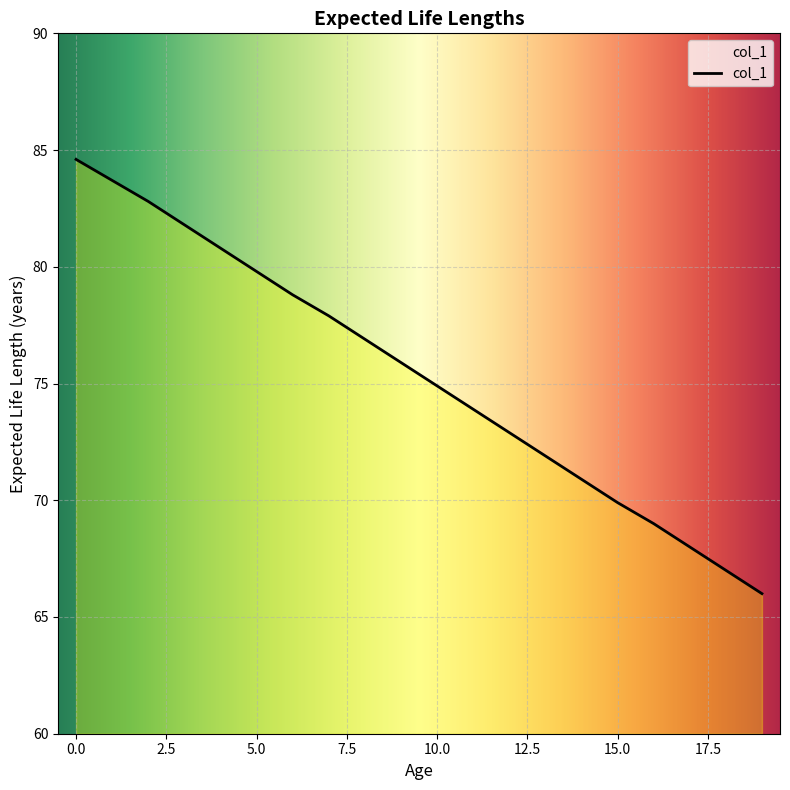

How many distinct data groups are displayed?

1